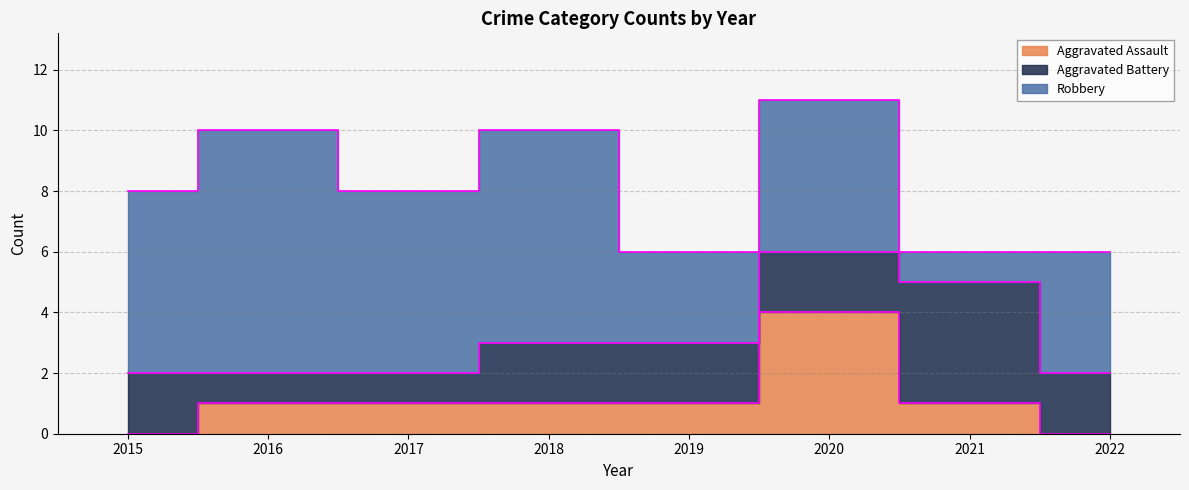

The Robbery series shows 3 at 2019. True or false?

True